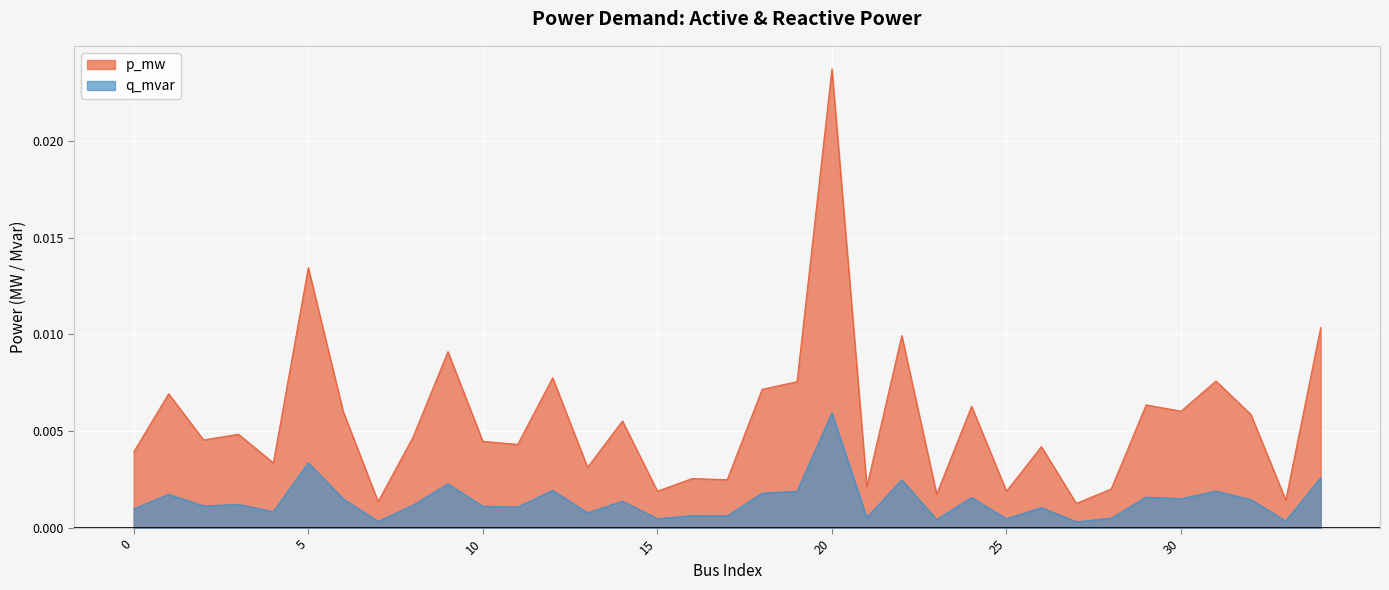

The p_mw series shows 0.0 at 12. True or false?

False